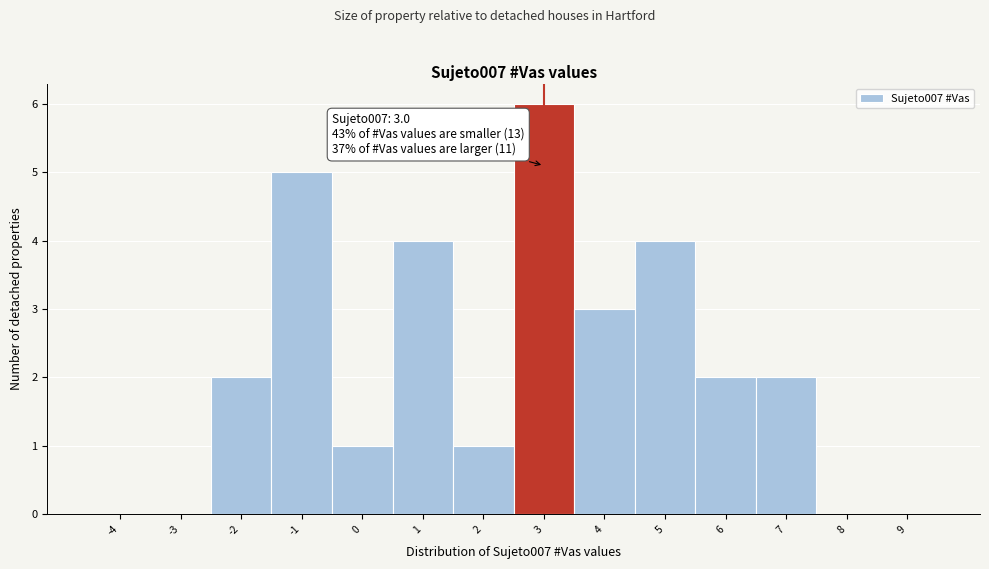

Which range on the x-axis has the tallest bar?

2.5 to 3.5